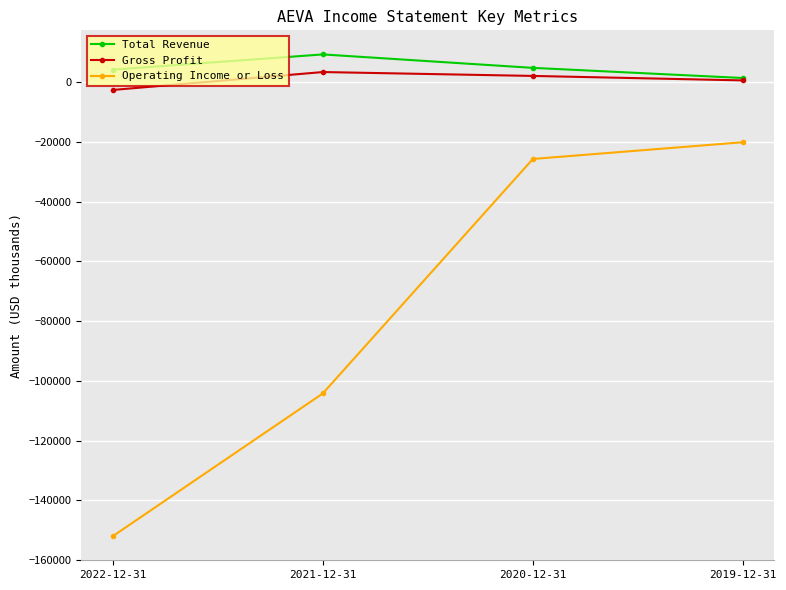

What is the difference between the maximum and minimum values in the Operating Income or Loss series?

131900